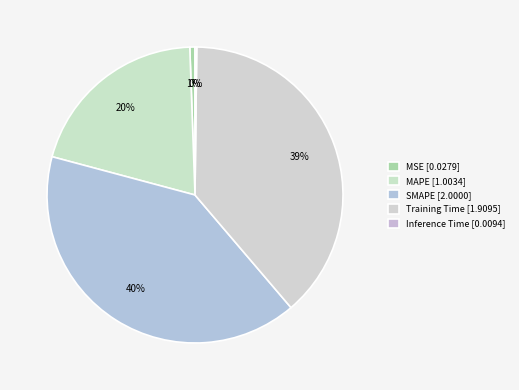

To the nearest percent, what is the difference between the MAPE and Training Time slice percentages?

18%